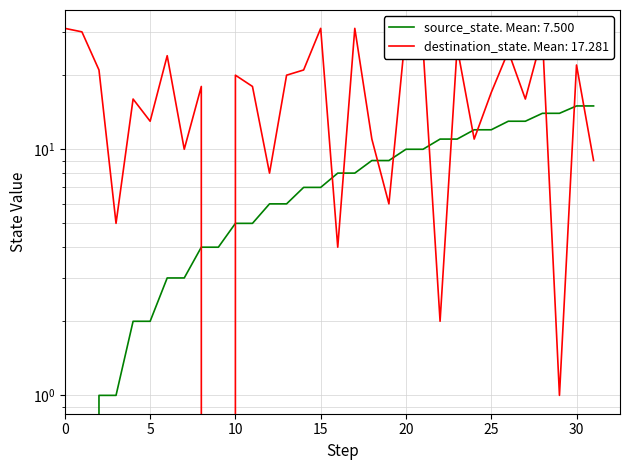

The value of source_state at 19 is 14. True or false?

False